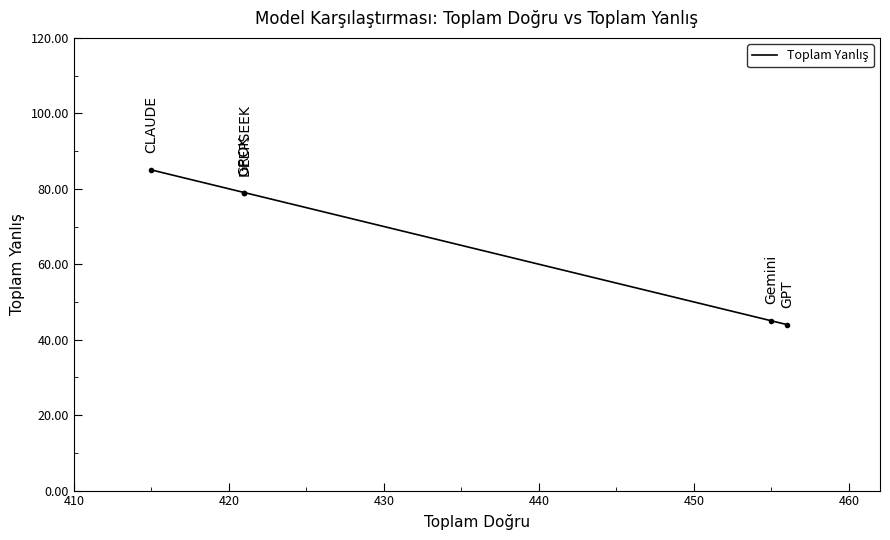

How many categories are shown in the chart?

5